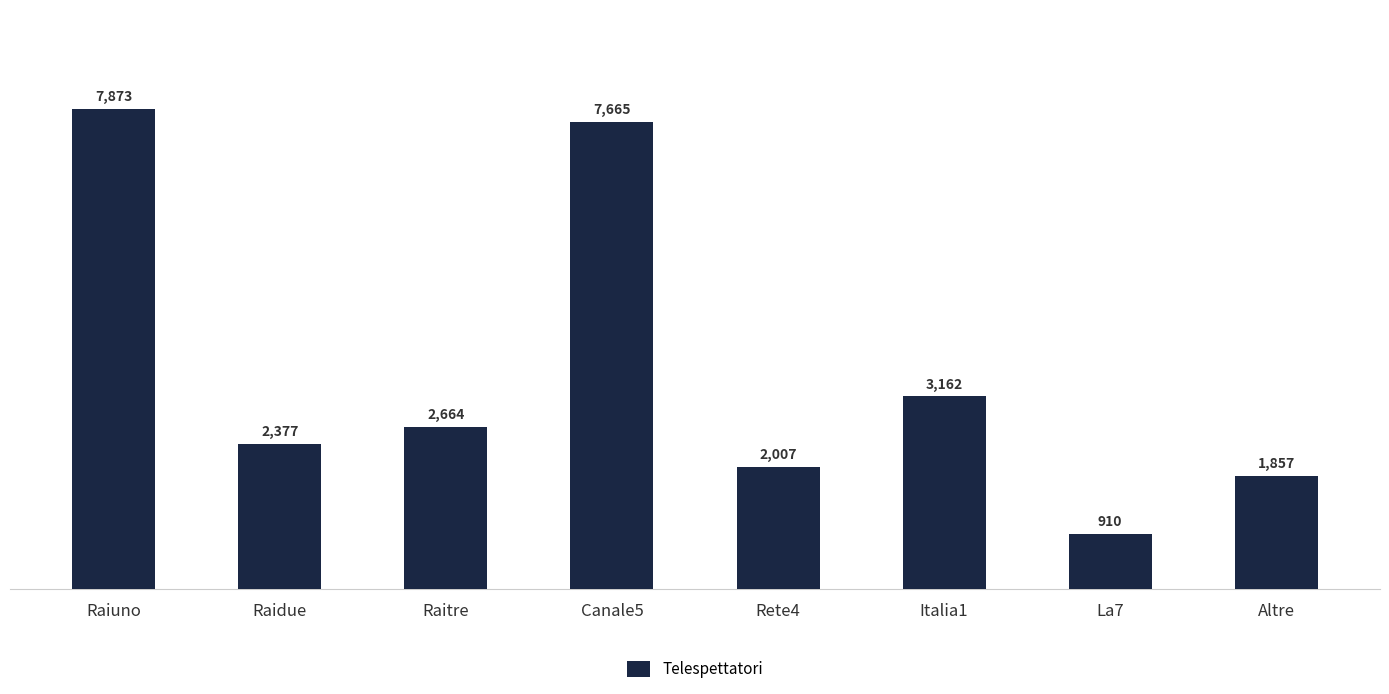

What position from the right is Canale5?

5